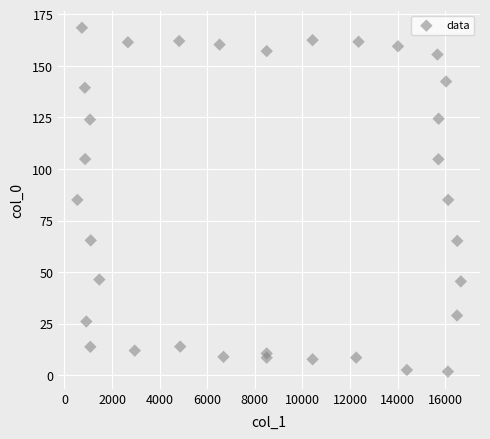

What is the range of Y values (max minus min)?

166.8